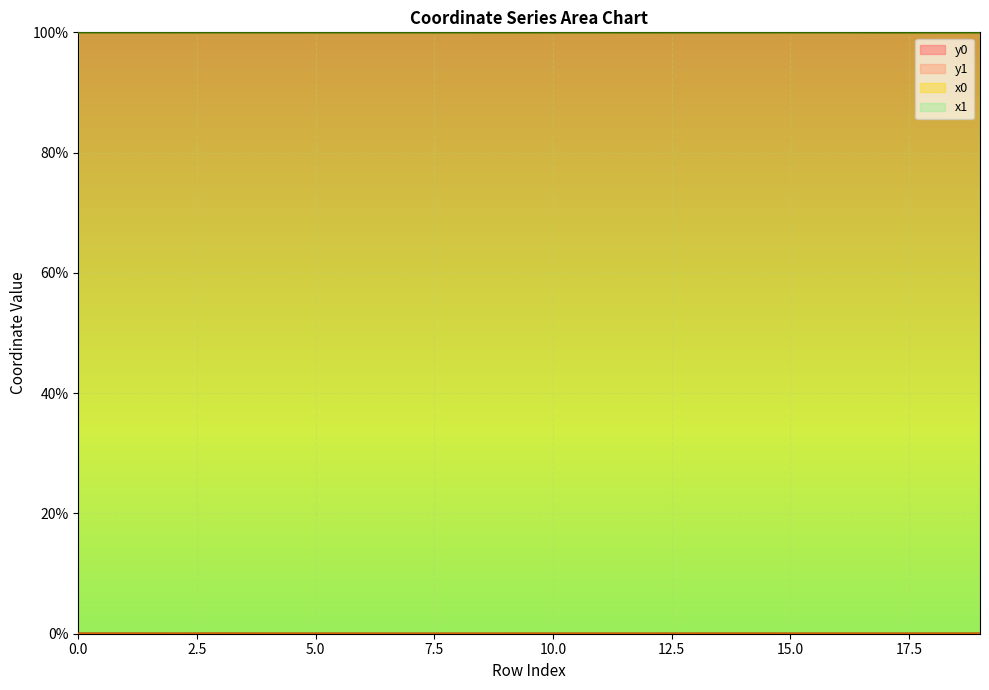

True or false: y1 has a value of 0.0 at 7.

False